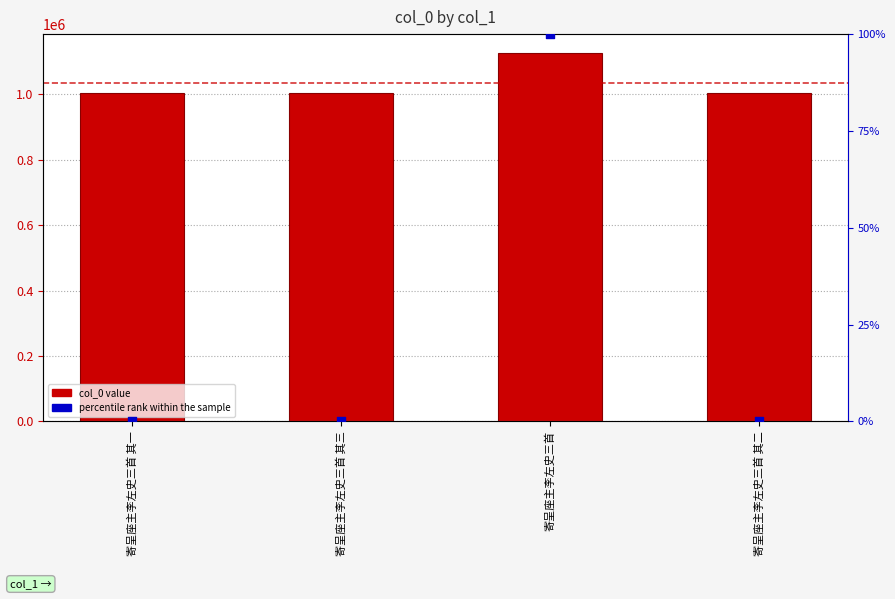

What are all the series names shown in the legend?

col_0, percentile rank within the sample